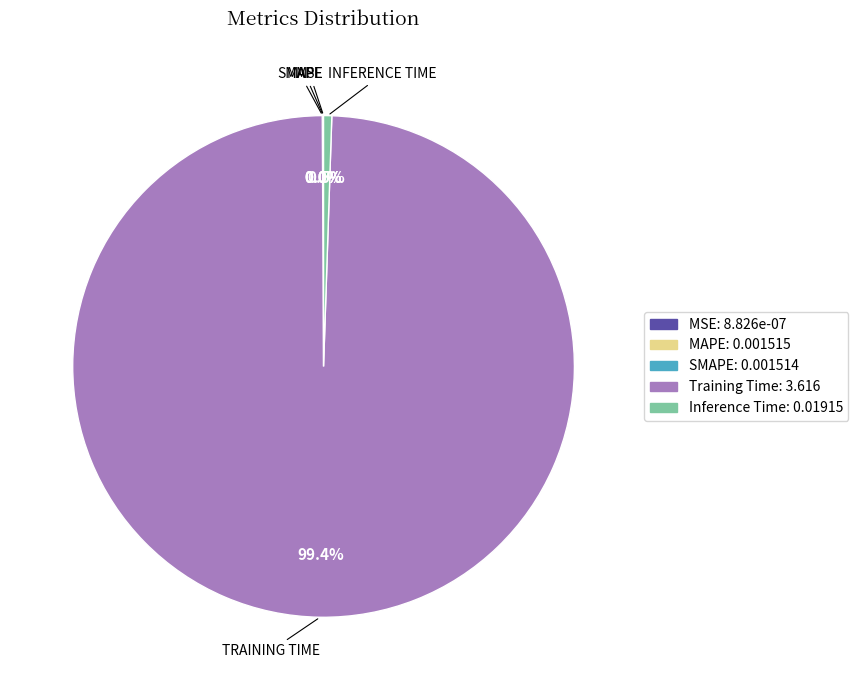

Does any single category account for the majority?

Yes